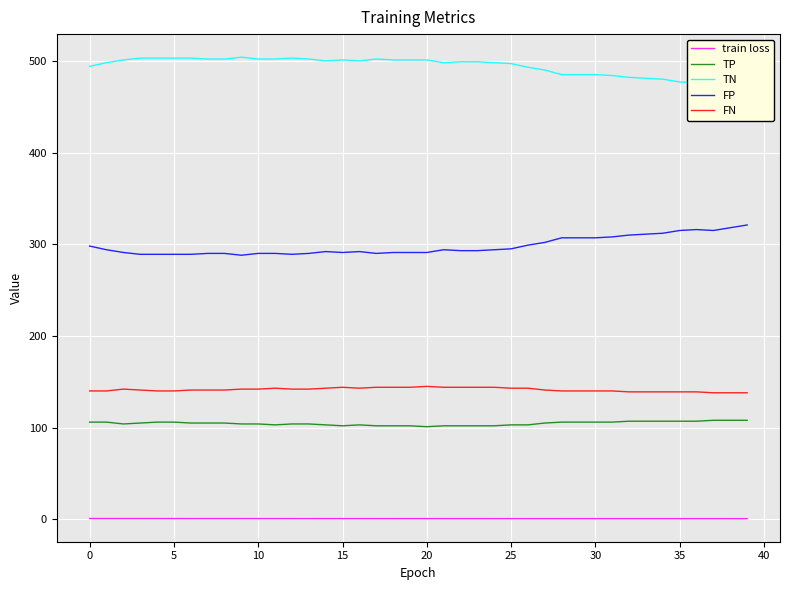

Which series has the largest total across all categories?

TN